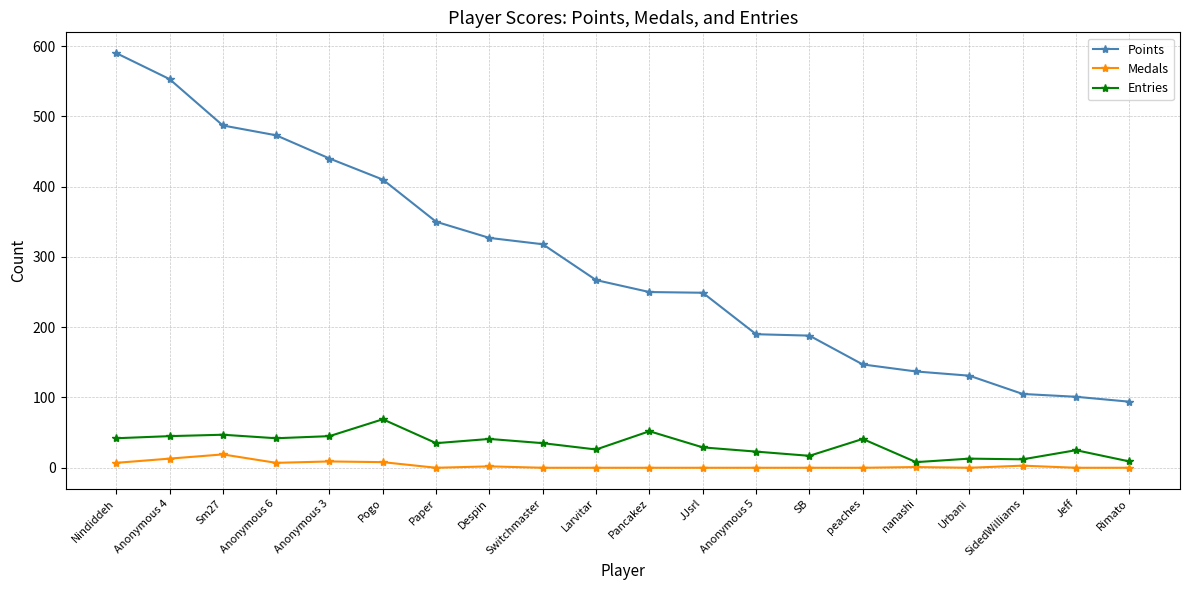

Is it true that Entries equals 26 at Larvitar?

True